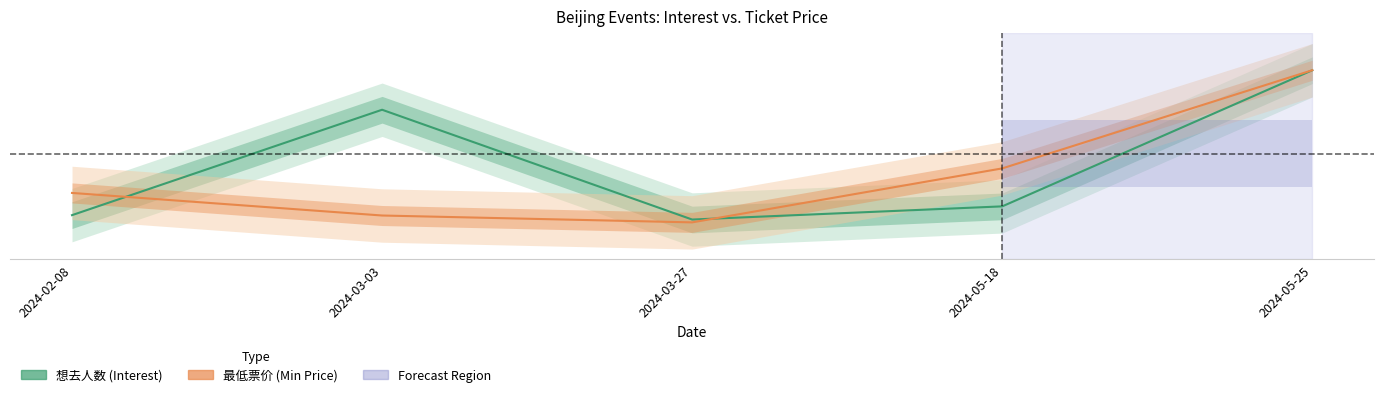

What is the sum of the 想去人数 (Interest) values at 2024-05-18 and 2024-03-27?

0.3